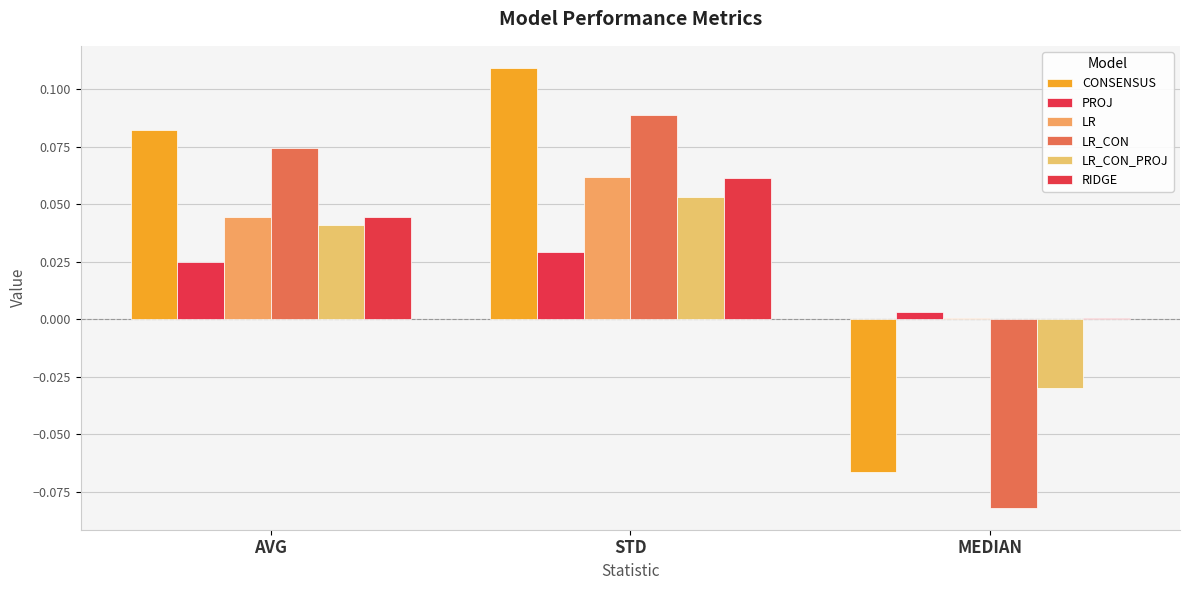

Where does the LR_CON_PROJ series first go above 0?

AVG